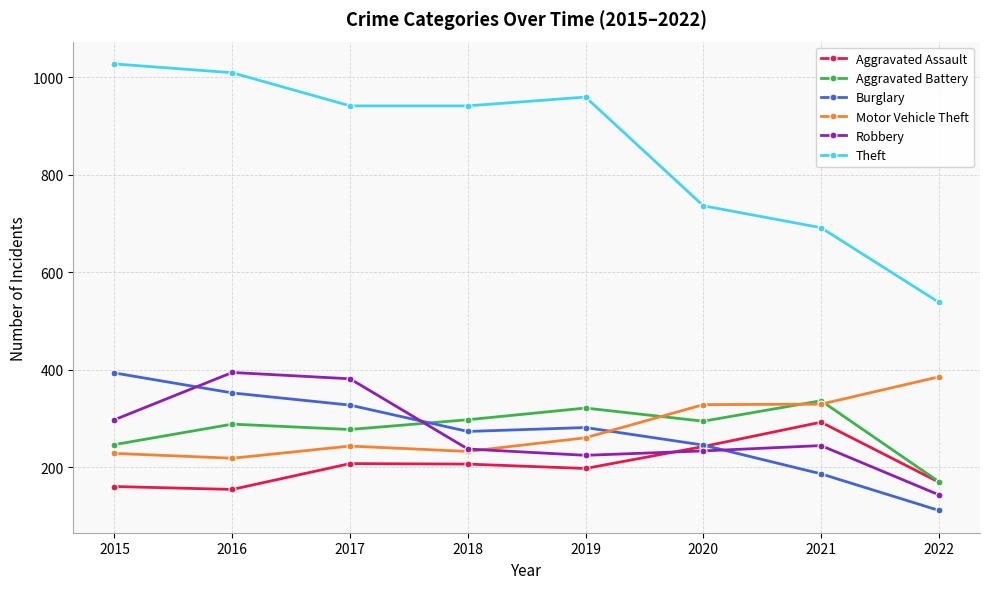

What is the maximum value for Theft?

1027